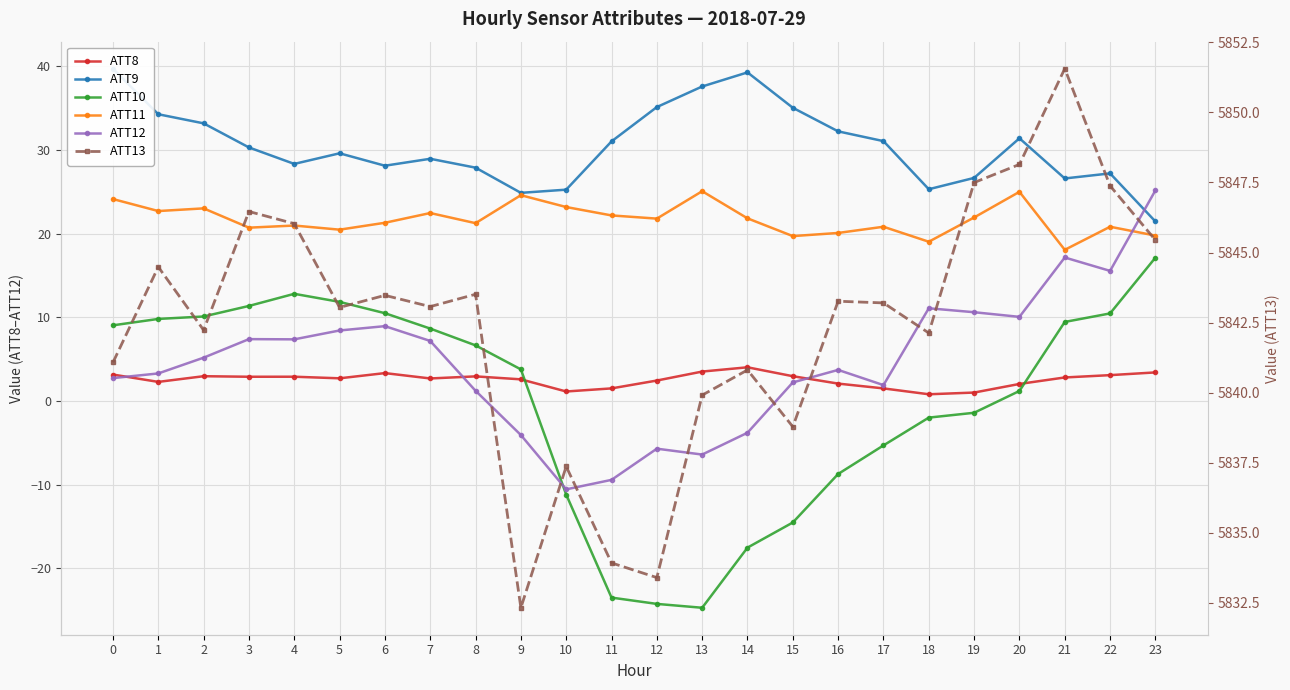

What is the value of the ATT10 point at the 6th from the left?

11.9